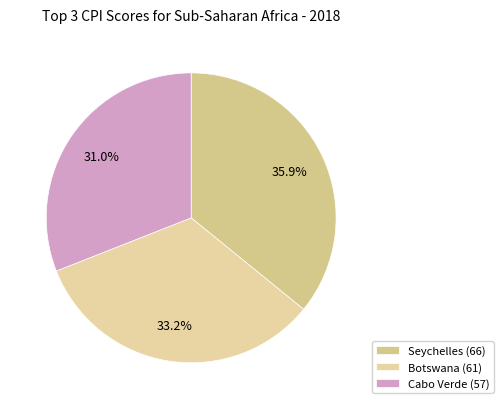

Combined, what portion of the pie is Seychelles (66) and Cabo Verde (57)?

66.8%